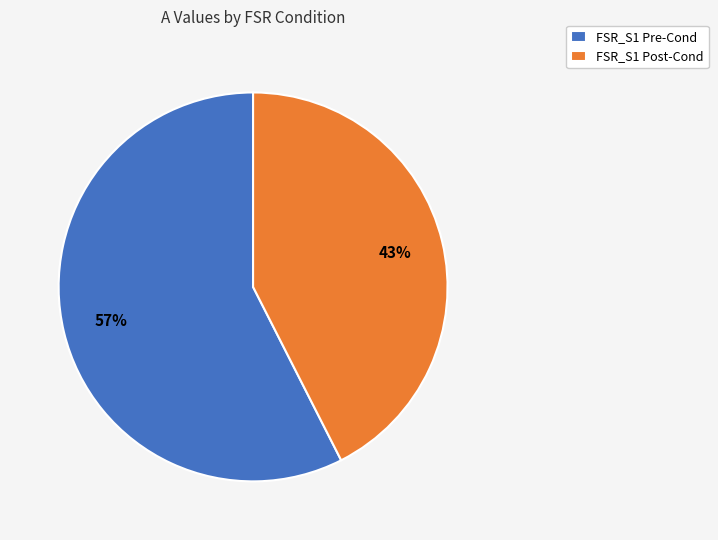

True or false: FSR_S1 Pre-Cond accounts for 43% of the total.

False